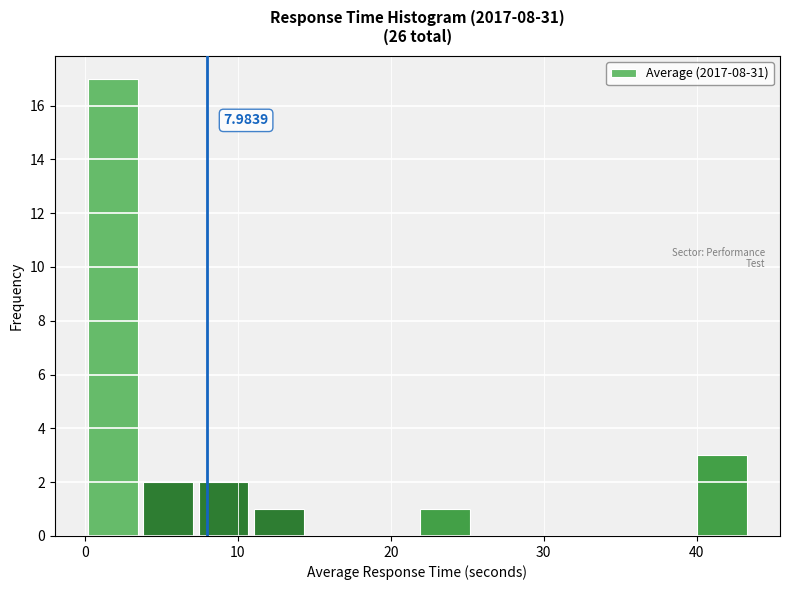

Read against the x-axis, roughly where is the centre of the tallest bar?

2